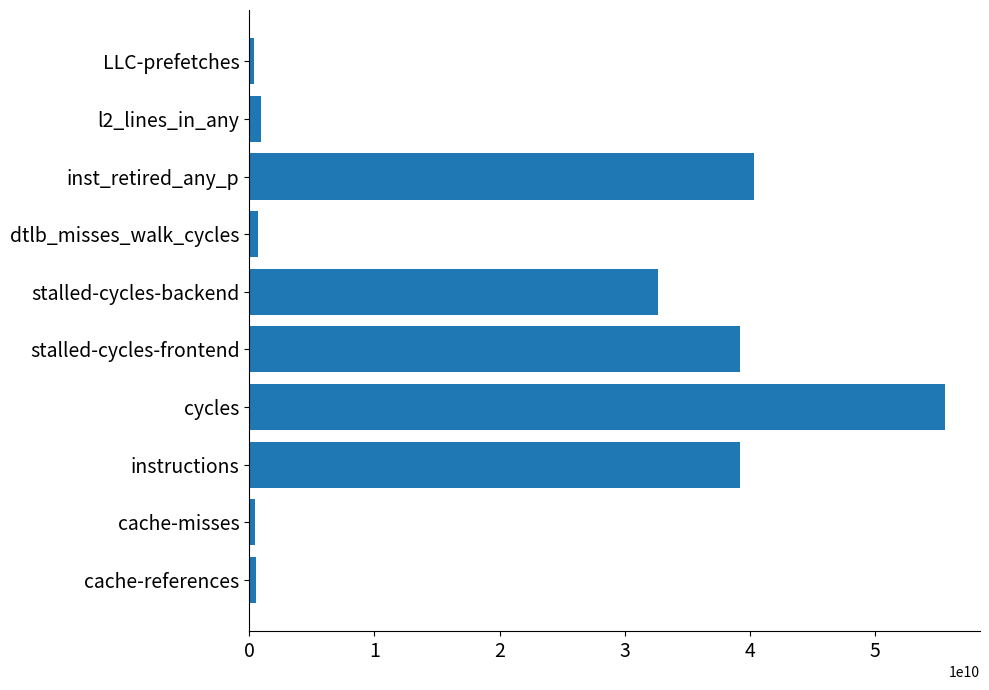

Where is the data nearest to the value 27981096241?

stalled-cycles-backend